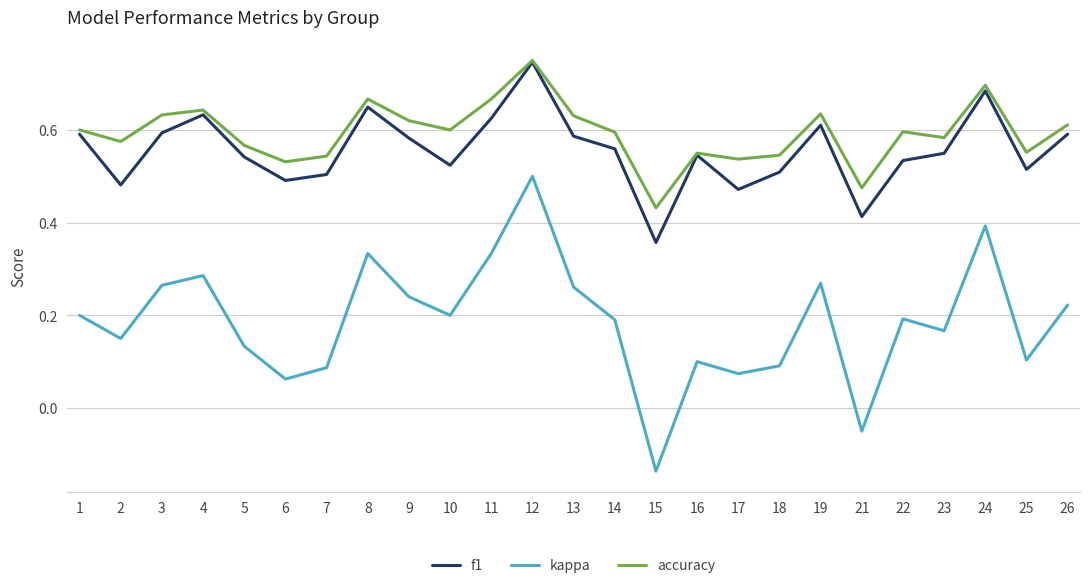

Is the value of kappa at 3 greater than the value of accuracy at 2?

No